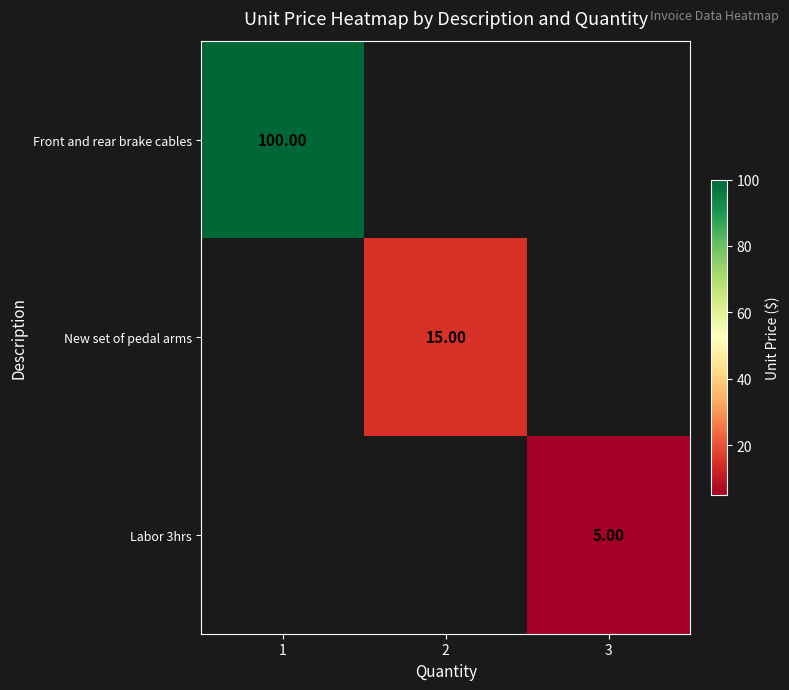

What is the smallest value displayed?

5.0